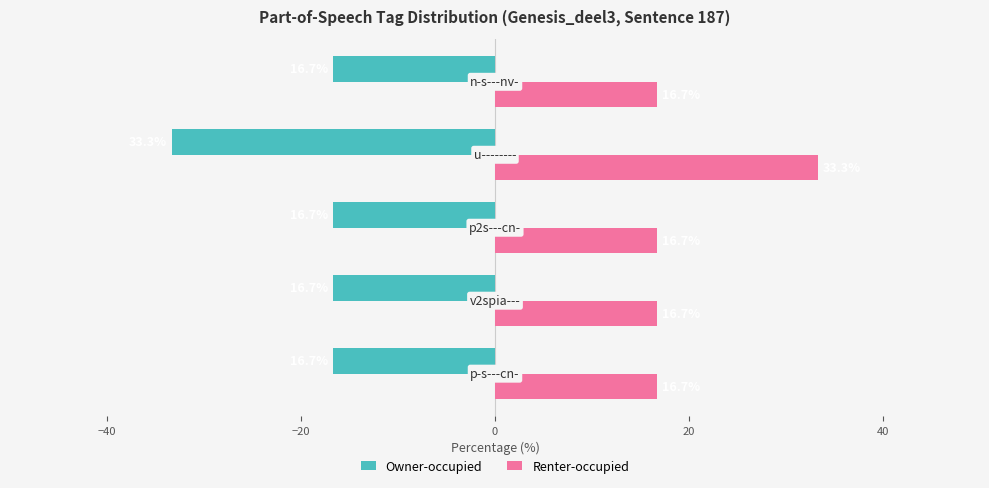

What is the maximum value shown in the chart?

33.3